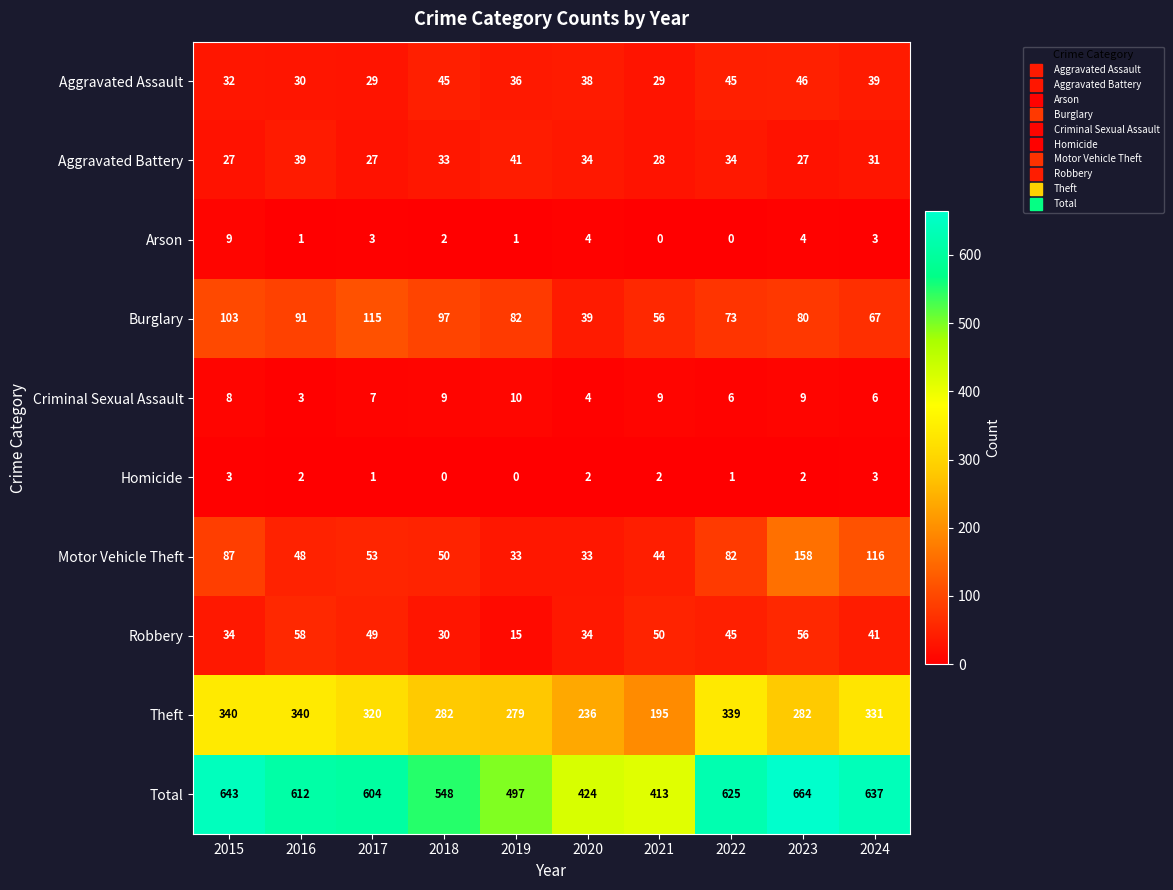

At how many categories does at least one series exceed 526?

7